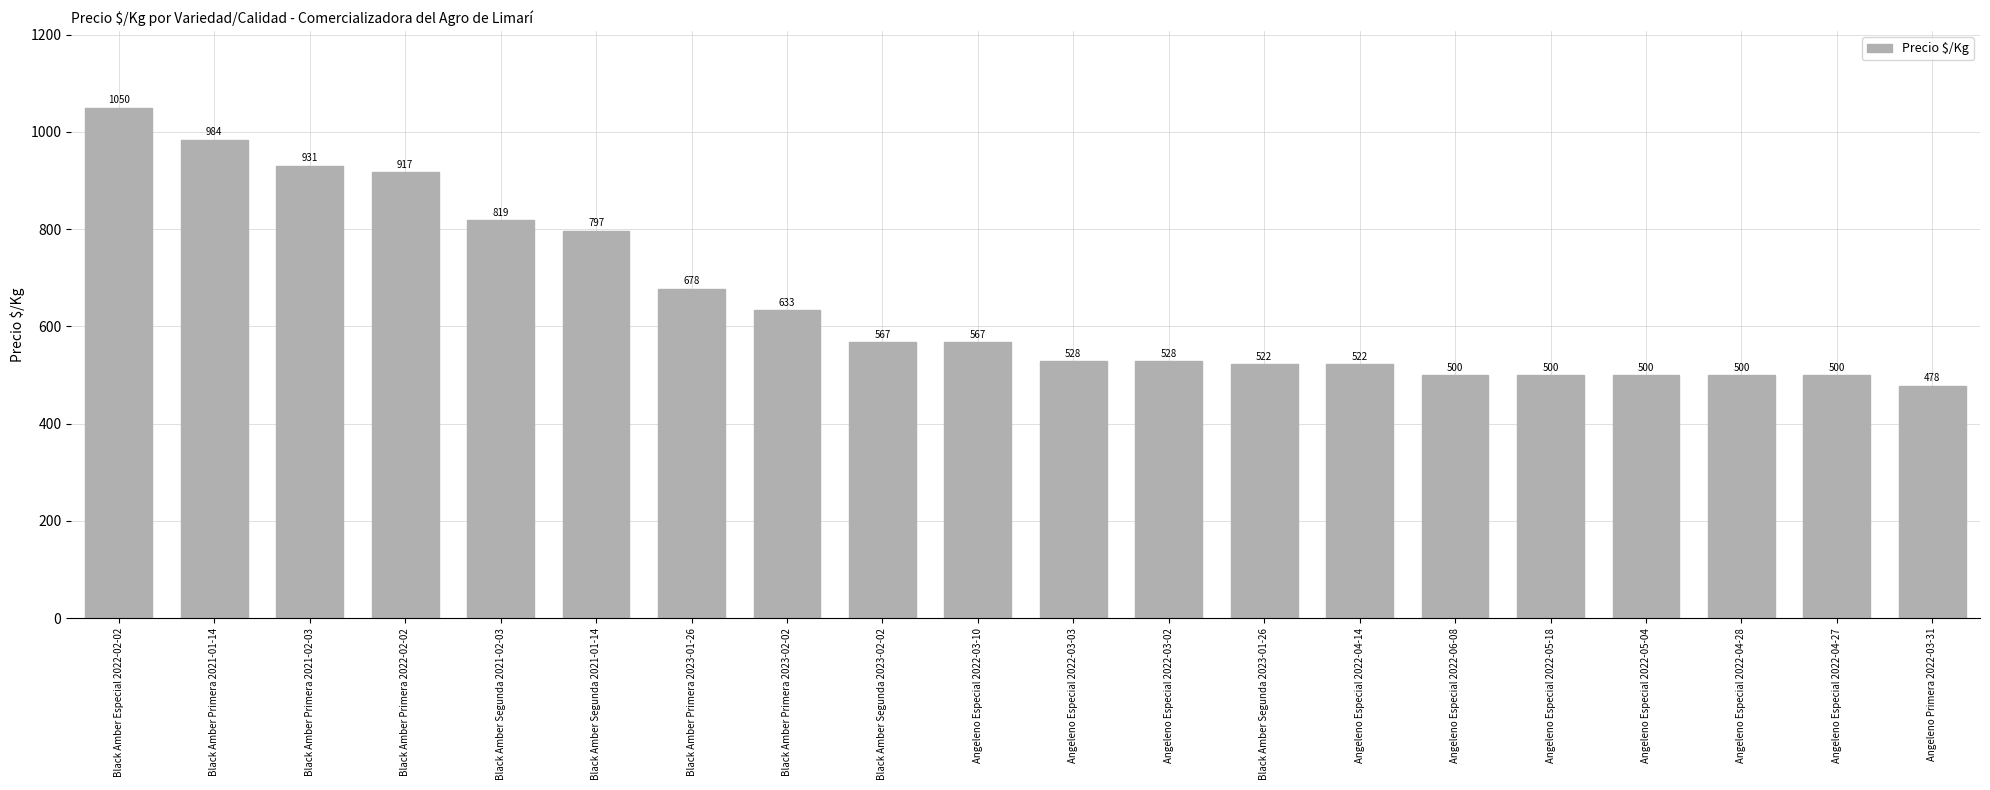

What is the change in value from Angeleno Especial 2022-04-28 to Angeleno Primera 2022-03-31?

-22